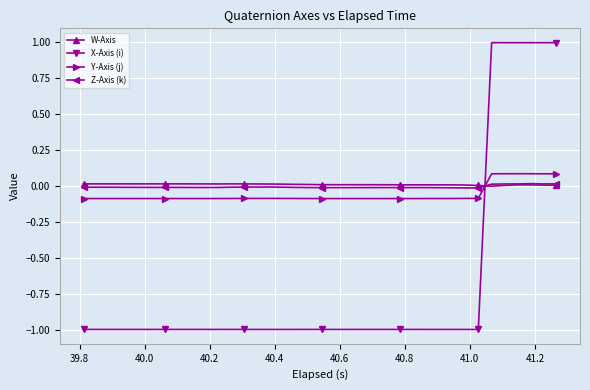

How many times do Z-Axis (k) and X-Axis (i) cross each other?

1